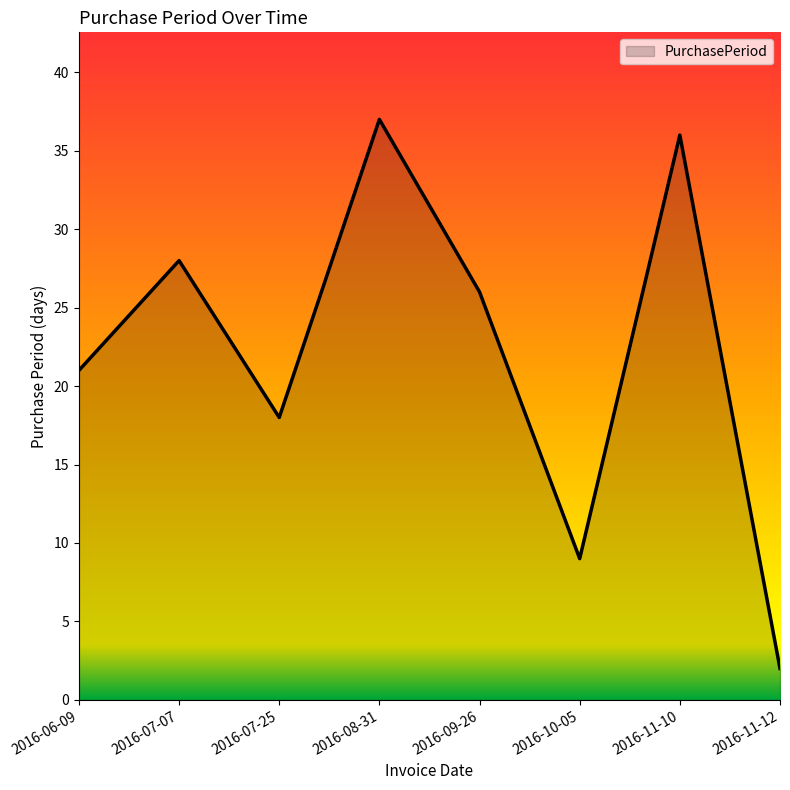

What is the sum of the values at 2016-07-07 and 2016-11-12?

30